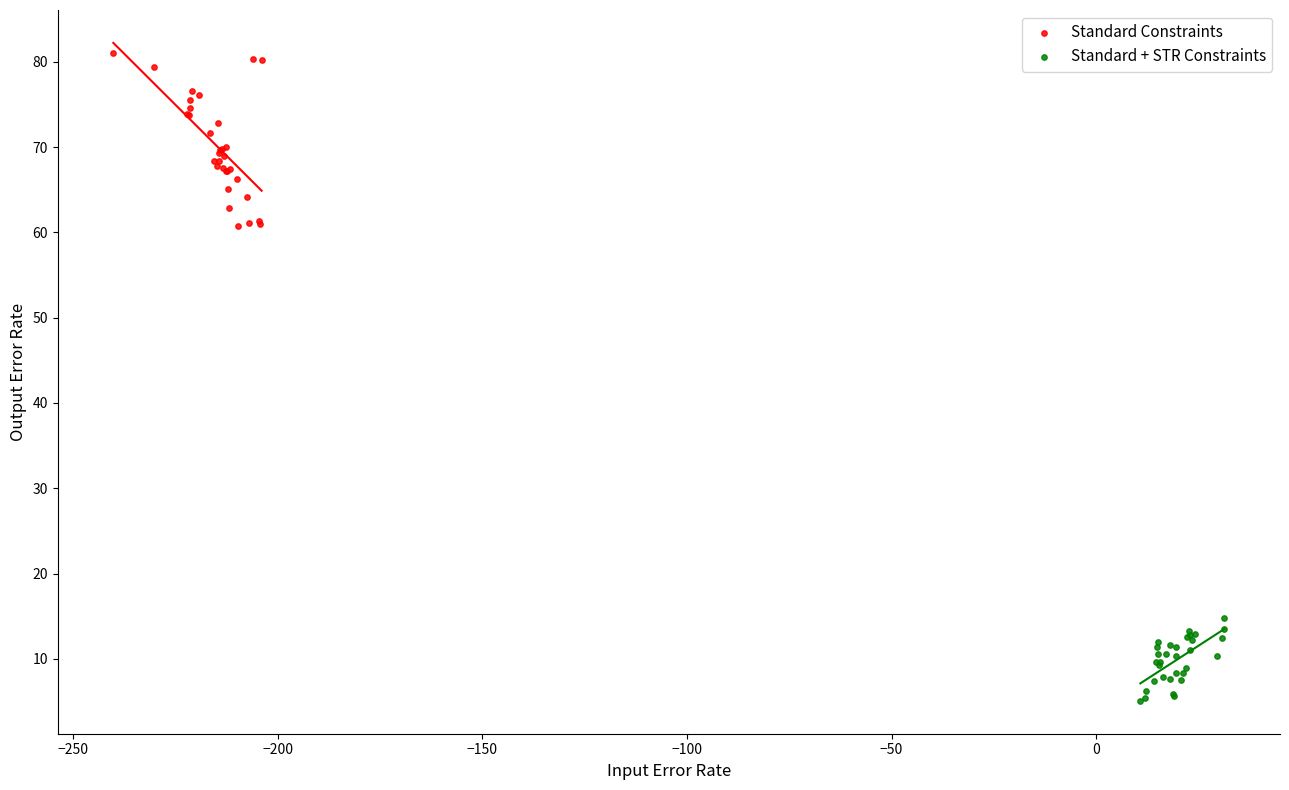

Which series has the widest spread of Y values?

Standard Constraints